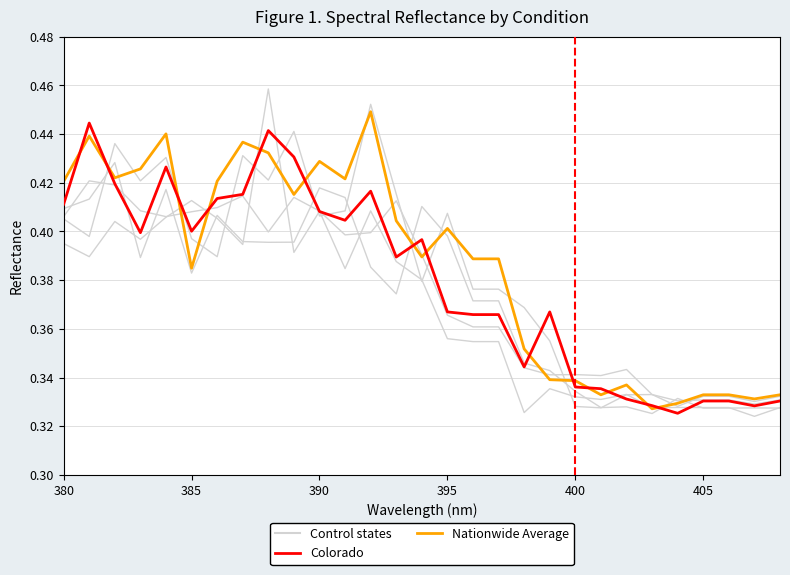

How many series are shown in this chart?

3